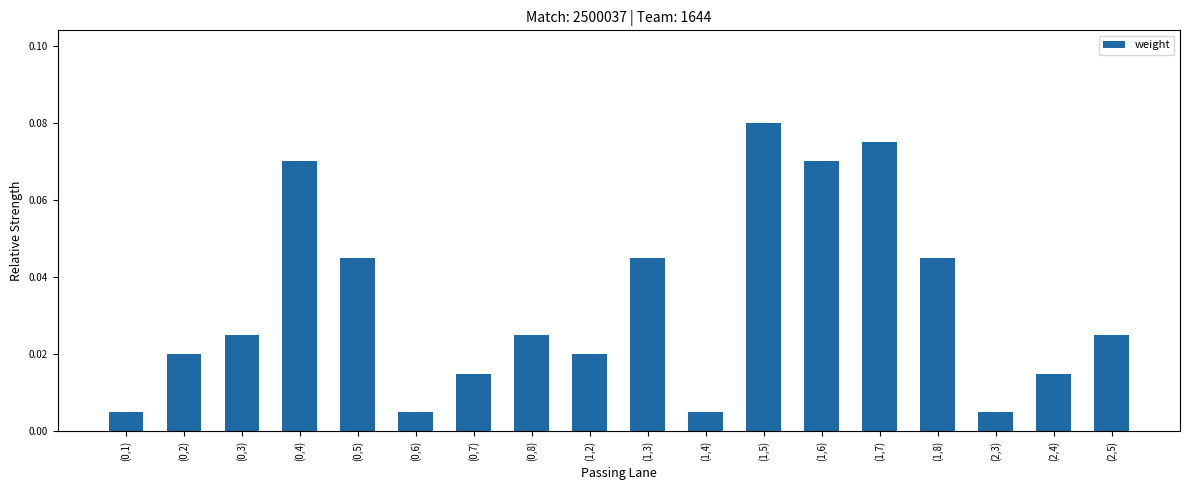

What is the sum of all values?

0.6